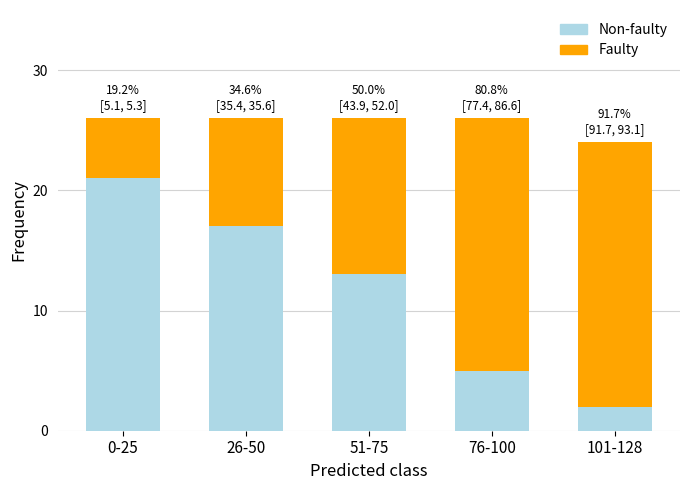

How many bars are there in total?

5